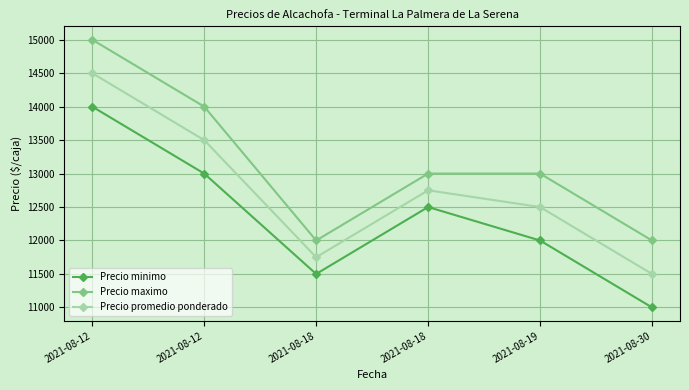

True or false: Precio maximo has a value of 13000 at 2021-08-19.

True